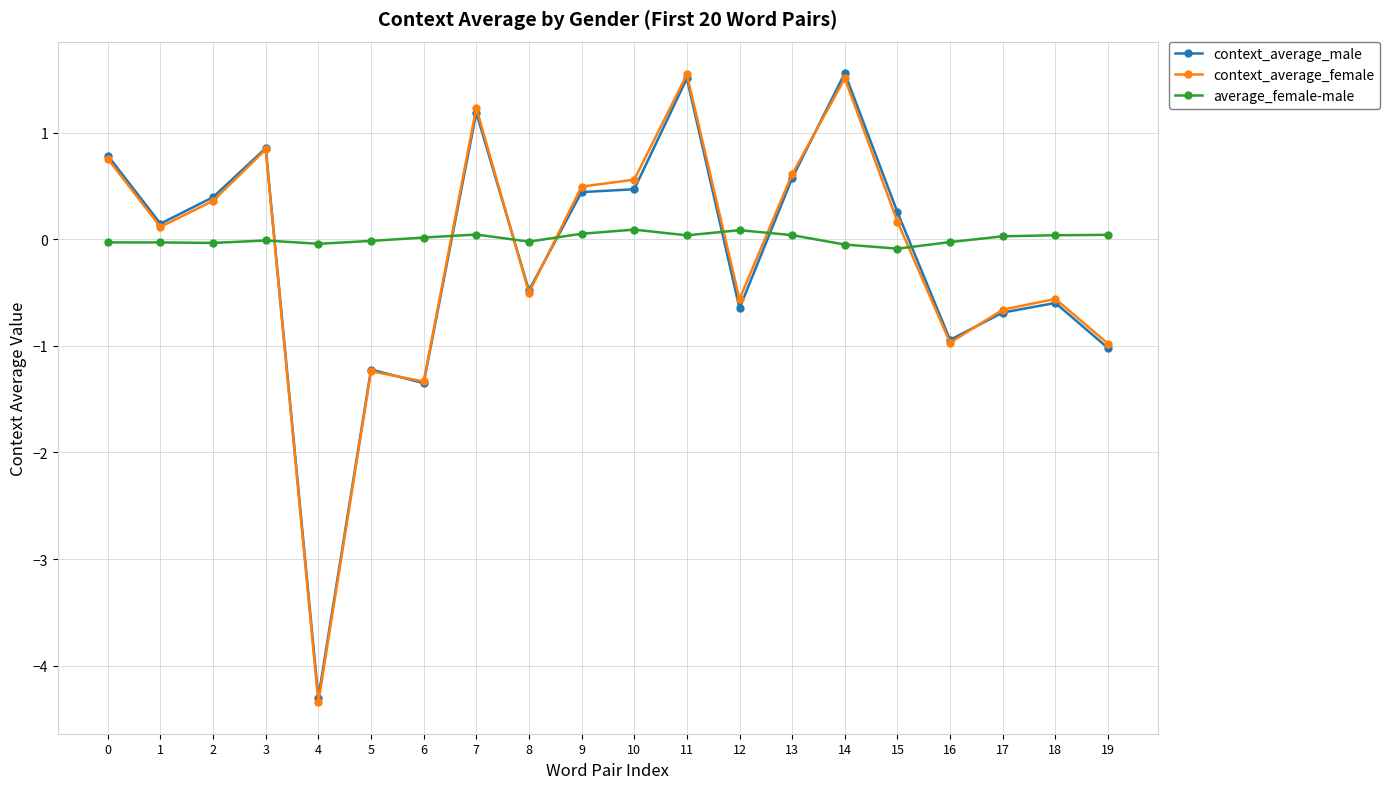

Is this an area chart (filled region under the line)?

No